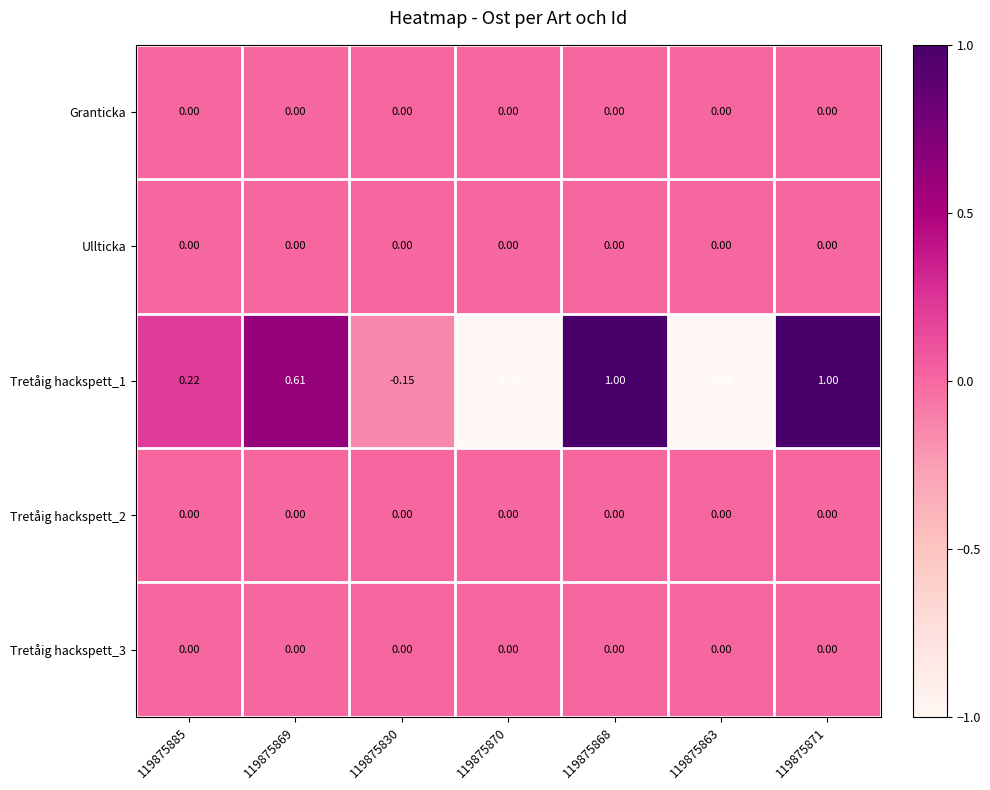

Is the value of Tretåig hackspett_1 at 119875830 greater than the value of Granticka at 119875885?

No